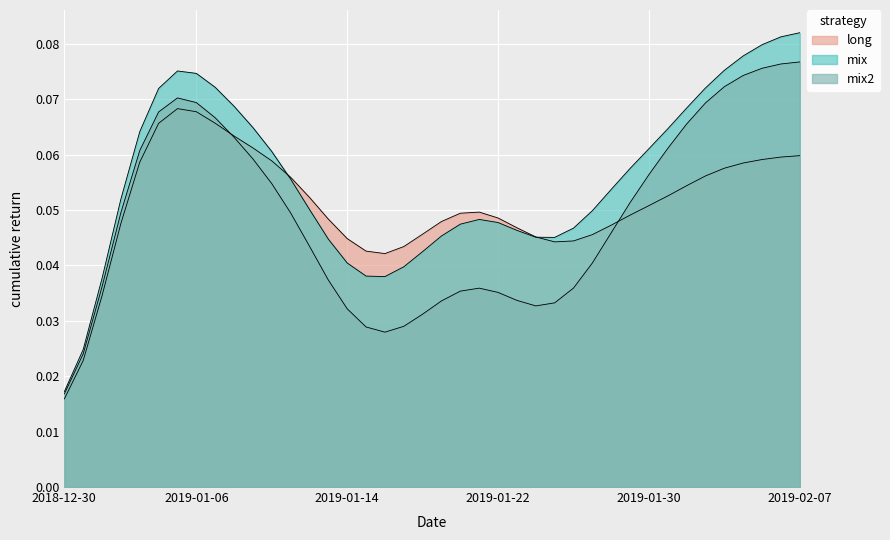

Reading left to right, extract all data points from this chart.

long: 2018-12-30=0.0	2018-12-31=0.0	2019-01-01=0.0	2019-01-02=0.1	2019-01-03=0.1	2019-01-04=0.1	2019-01-05=0.1	2019-01-06=0.1	2019-01-07=0.1	2019-01-08=0.1	2019-01-09=0.1	2019-01-10=0.1	2019-01-11=0.1	2019-01-12=0.1	2019-01-13=0.1	2019-01-14=0.0	2019-01-15=0.0	2019-01-16=0.0	2019-01-17=0.0	2019-01-18=0.0	2019-01-19=0.0	2019-01-20=0.1	2019-01-21=0.1	2019-01-22=0.1	2019-01-23=0.0	2019-01-24=0.0	2019-01-25=0.0	2019-01-26=0.0	2019-01-27=0.0	2019-01-28=0.1	2019-01-29=0.1	2019-01-30=0.1	2019-01-31=0.0	2019-02-01=0.1	2019-02-02=0.1	2019-02-03=0.1	2019-02-04=0.1	2019-02-05=0.1	2019-02-06=0.1	2019-02-07=0.1
mix: 2018-12-30=0.0	2018-12-31=0.0	2019-01-01=0.0	2019-01-02=0.1	2019-01-03=0.1	2019-01-04=0.1	2019-01-05=0.1	2019-01-06=0.1	2019-01-07=0.1	2019-01-08=0.1	2019-01-09=0.1	2019-01-10=0.1	2019-01-11=0.1	2019-01-12=0.0	2019-01-13=0.0	2019-01-14=0.0	2019-01-15=0.0	2019-01-16=0.0	2019-01-17=0.0	2019-01-18=0.0	2019-01-19=0.0	2019-01-20=0.1	2019-01-21=0.1	2019-01-22=0.1	2019-01-23=0.0	2019-01-24=0.0	2019-01-25=0.0	2019-01-26=0.0	2019-01-27=0.0	2019-01-28=0.1	2019-01-29=0.1	2019-01-30=0.1	2019-01-31=0.1	2019-02-01=0.1	2019-02-02=0.1	2019-02-03=0.1	2019-02-04=0.1	2019-02-05=0.1	2019-02-06=0.1	2019-02-07=0.1
mix2: 2018-12-30=0.0	2018-12-31=0.0	2019-01-01=0.0	2019-01-02=0.1	2019-01-03=0.1	2019-01-04=0.1	2019-01-05=0.1	2019-01-06=0.1	2019-01-07=0.1	2019-01-08=0.1	2019-01-09=0.1	2019-01-10=0.1	2019-01-11=0.1	2019-01-12=0.0	2019-01-13=0.0	2019-01-14=0.0	2019-01-15=0.0	2019-01-16=0.0	2019-01-17=0.0	2019-01-18=0.0	2019-01-19=0.0	2019-01-20=0.0	2019-01-21=0.0	2019-01-22=0.0	2019-01-23=0.0	2019-01-24=0.0	2019-01-25=0.0	2019-01-26=0.0	2019-01-27=0.0	2019-01-28=0.1	2019-01-29=0.1	2019-01-30=0.1	2019-01-31=0.1	2019-02-01=0.1	2019-02-02=0.1	2019-02-03=0.1	2019-02-04=0.1	2019-02-05=0.1	2019-02-06=0.1	2019-02-07=0.1